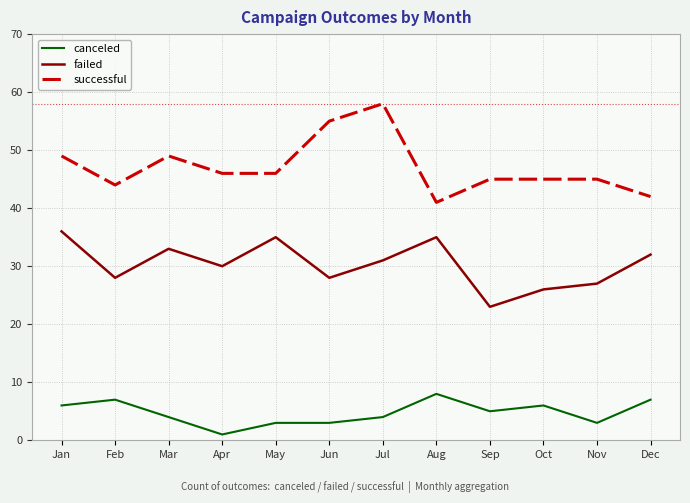

True or false: successful and failed intersect in this chart.

False